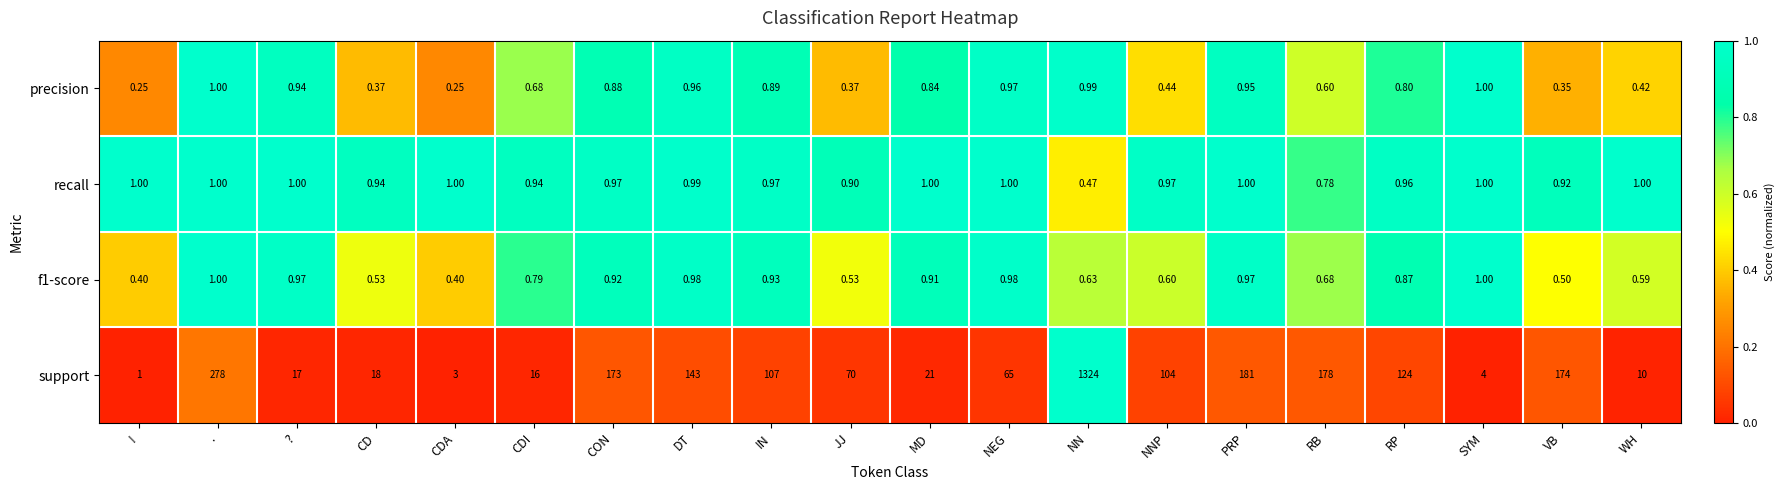

Which series has the largest total across all categories?

support